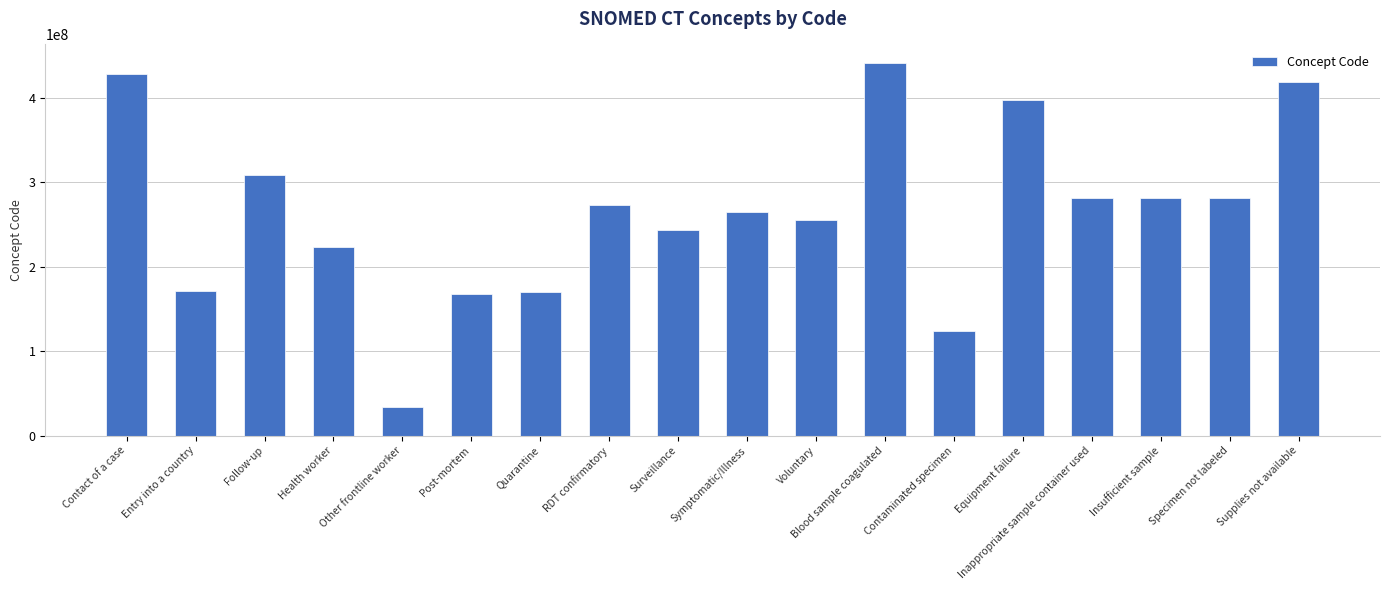

How many bars are there in total?

18